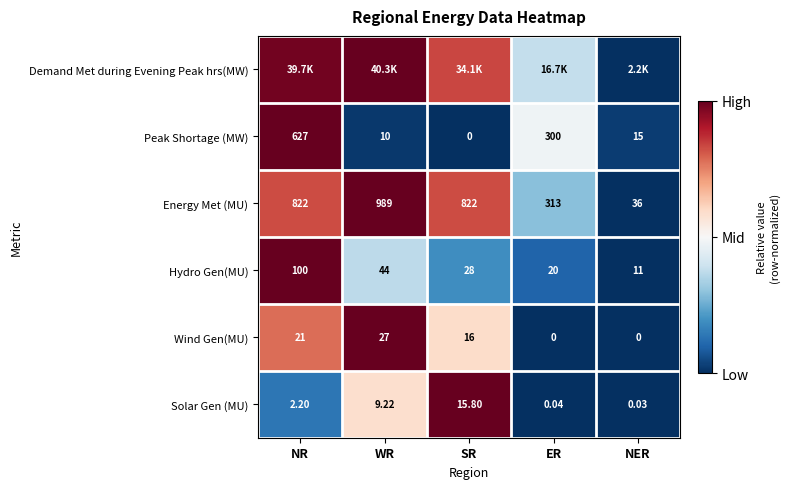

At which label does Solar Gen (MU) first exceed 2?

NR